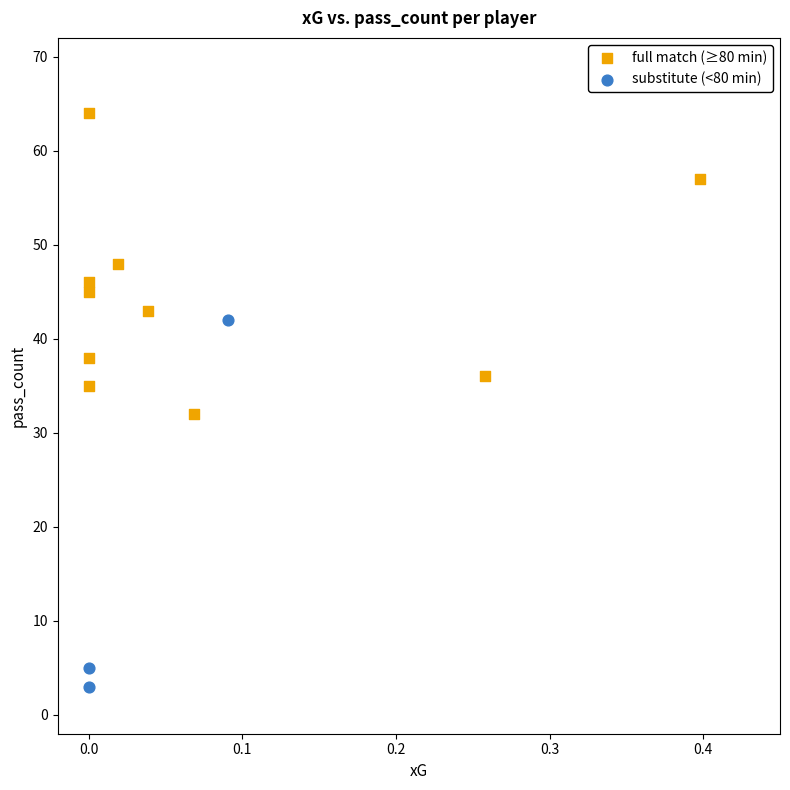

Which series contains the highest Y value?

full match (≥80 min)